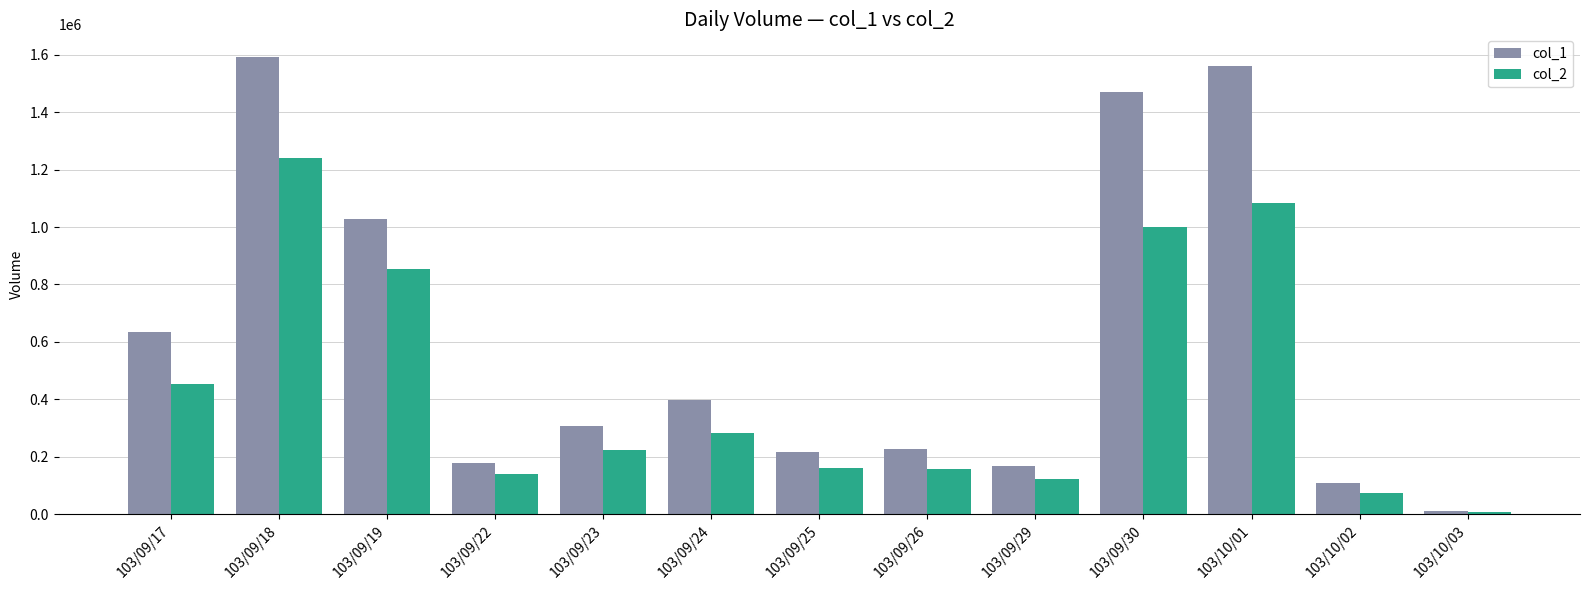

What is the difference between the maximum and minimum values in the col_1 series?

1581000